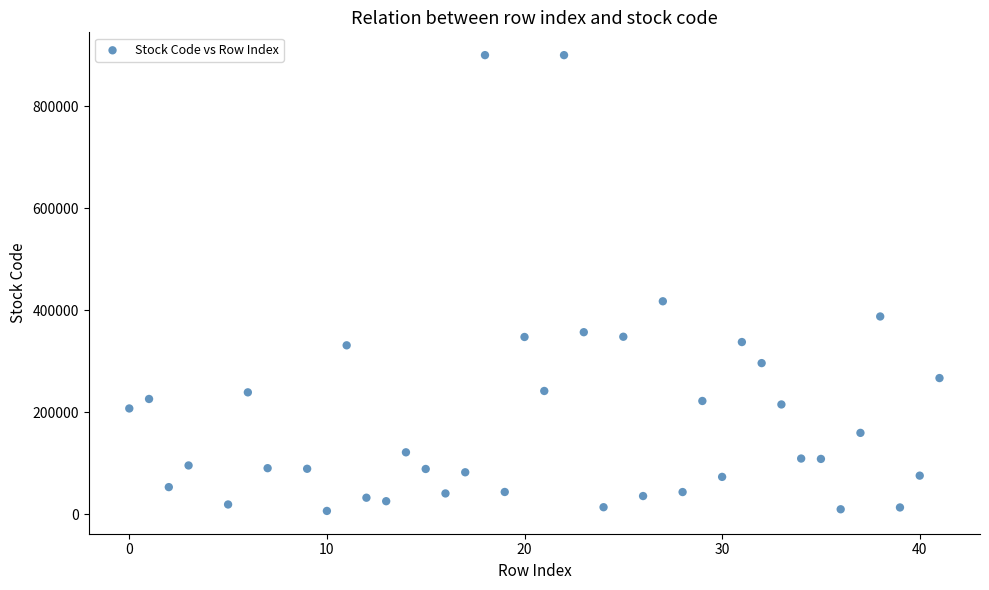

What is the range of Y values (max minus min)?

893400